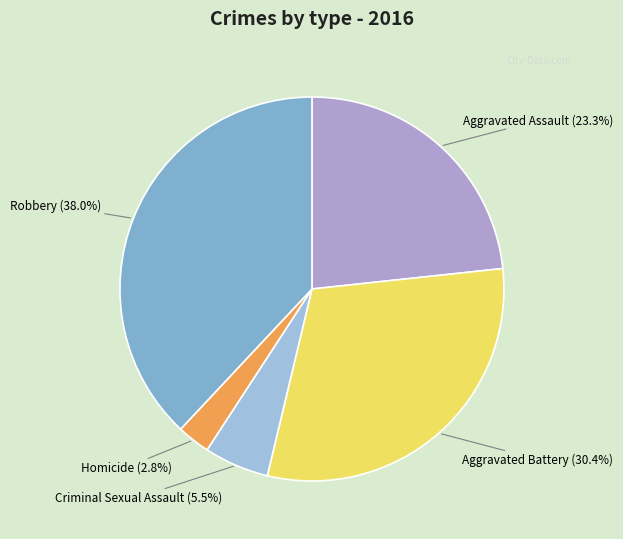

To the nearest percent, what is the difference between the largest and smallest slice percentages?

35%